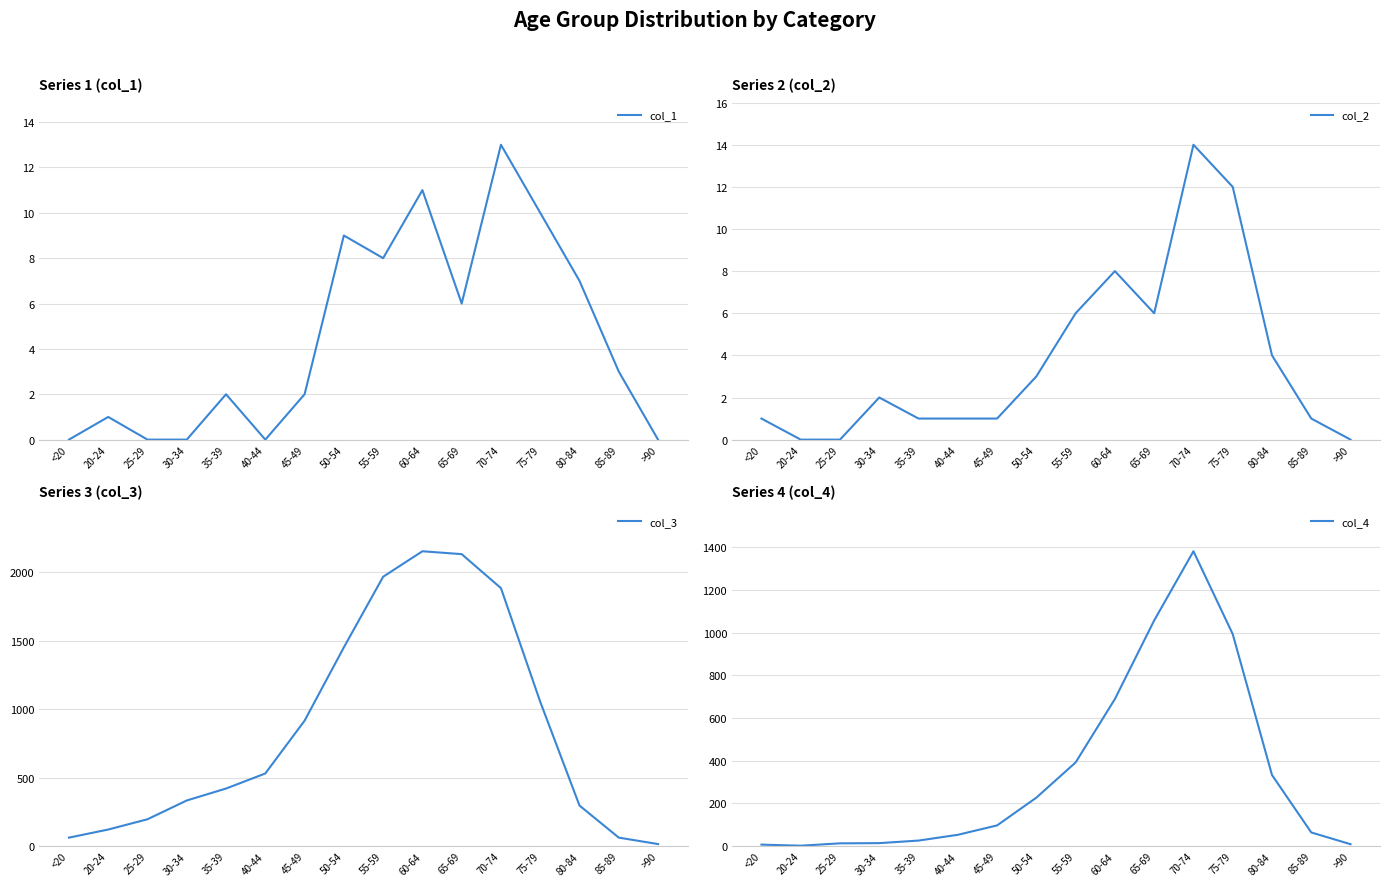

At which label does col_1 first exceed 3?

50-54